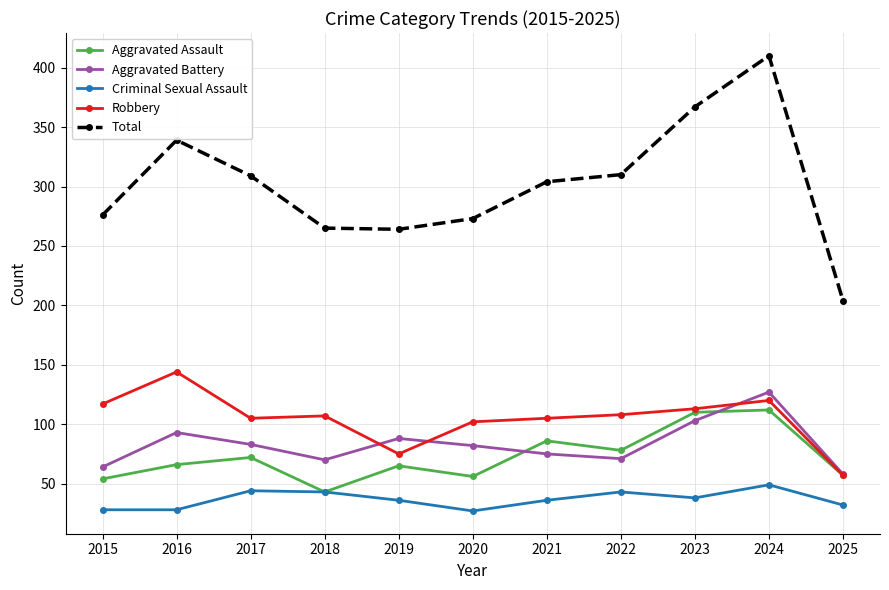

How many series are shown in this chart?

5